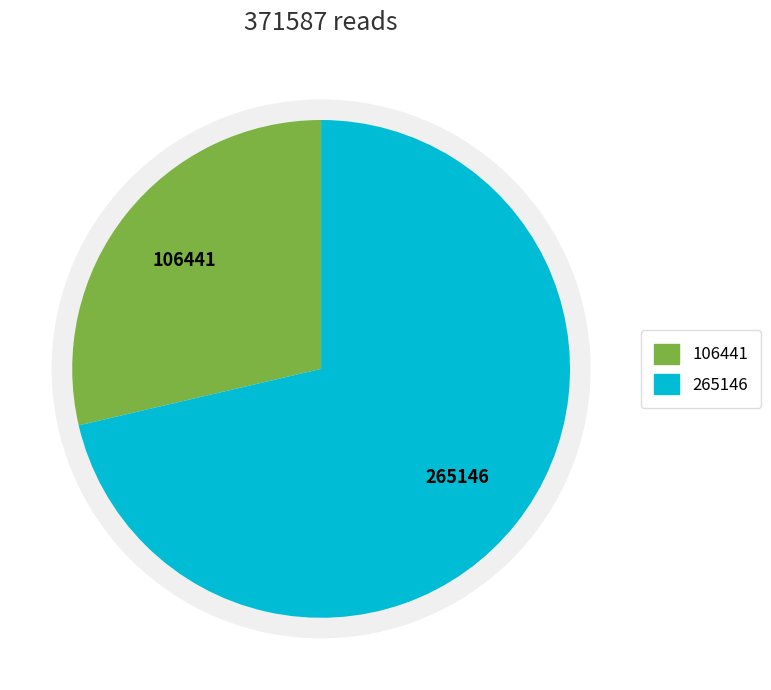

Is there a majority slice in this chart?

Yes